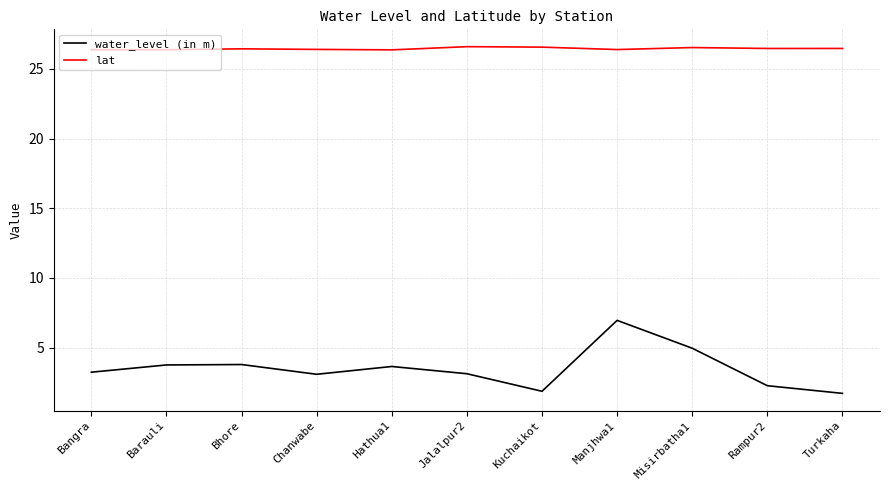

True or false: water_level (in m) and lat cross at least once.

False